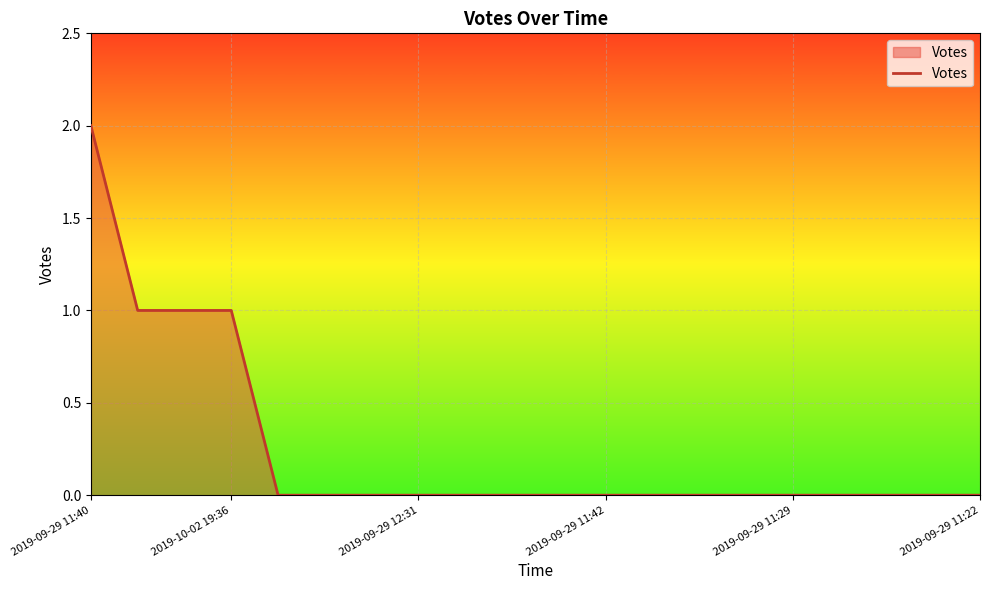

How many series are shown in this chart?

1